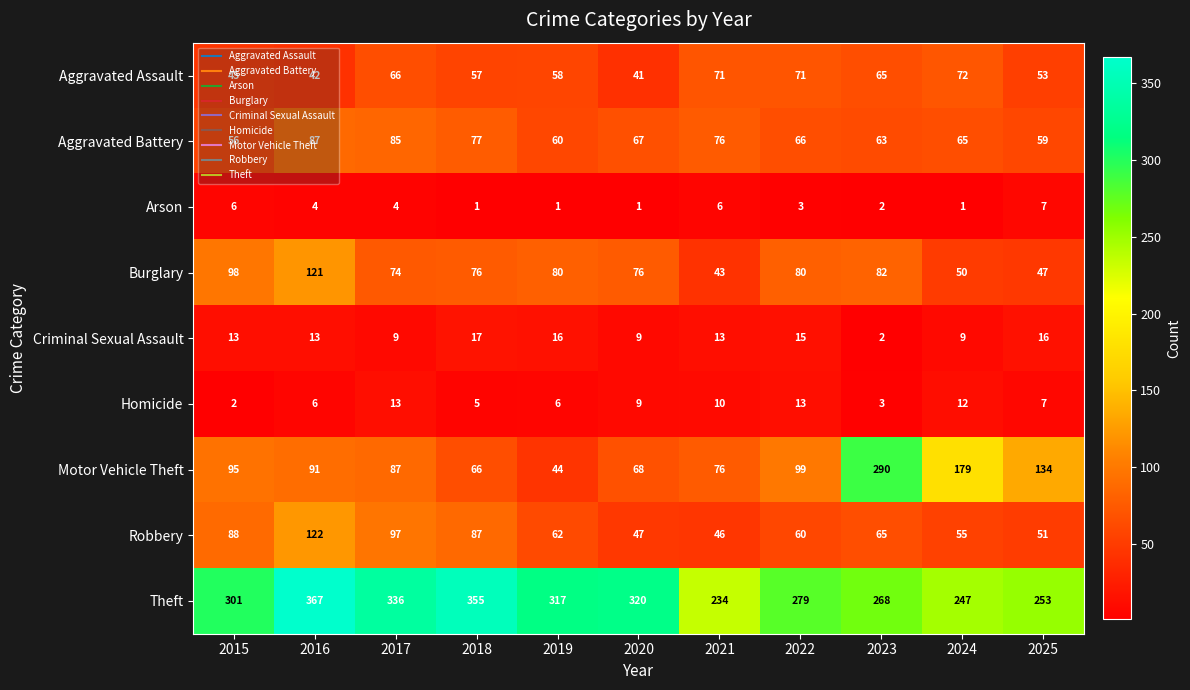

Which series changed the most between 2016 and 2020?

Robbery